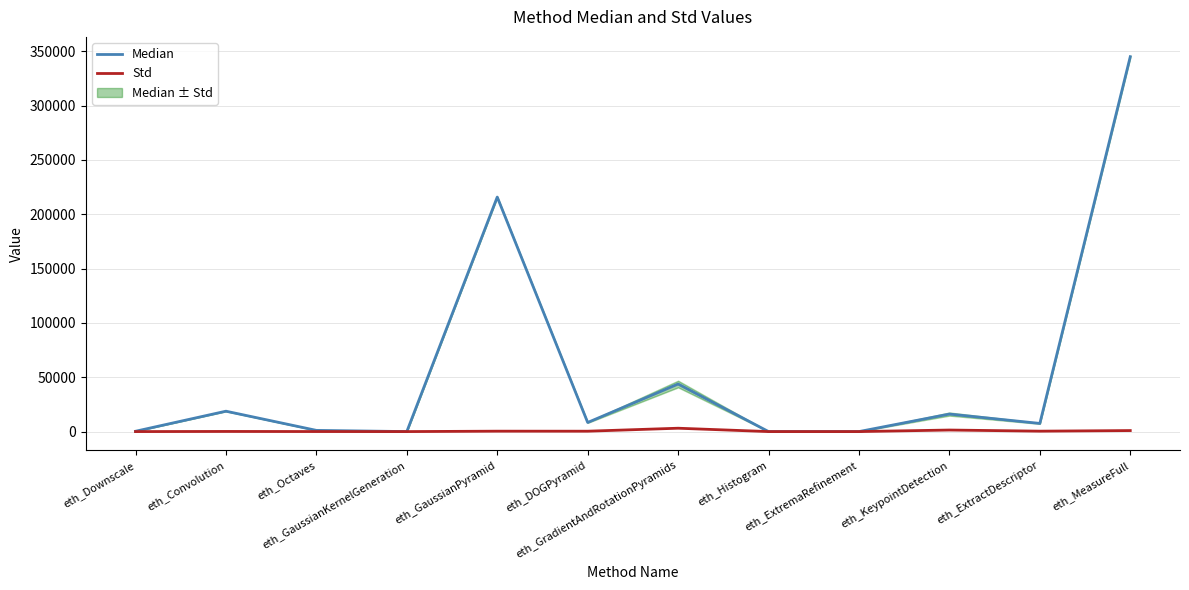

True or false: Median and Std cross at least once.

False